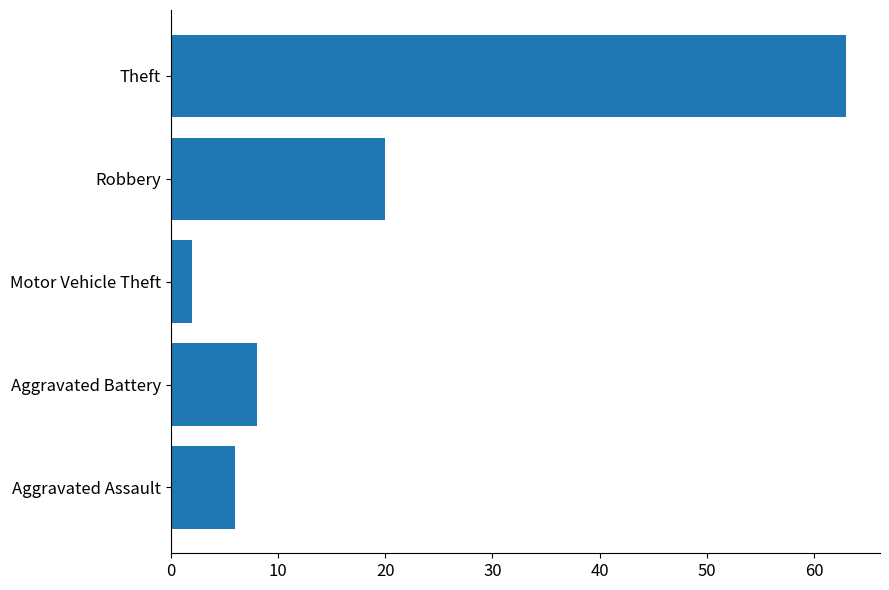

What is the minimum value shown in the chart?

2